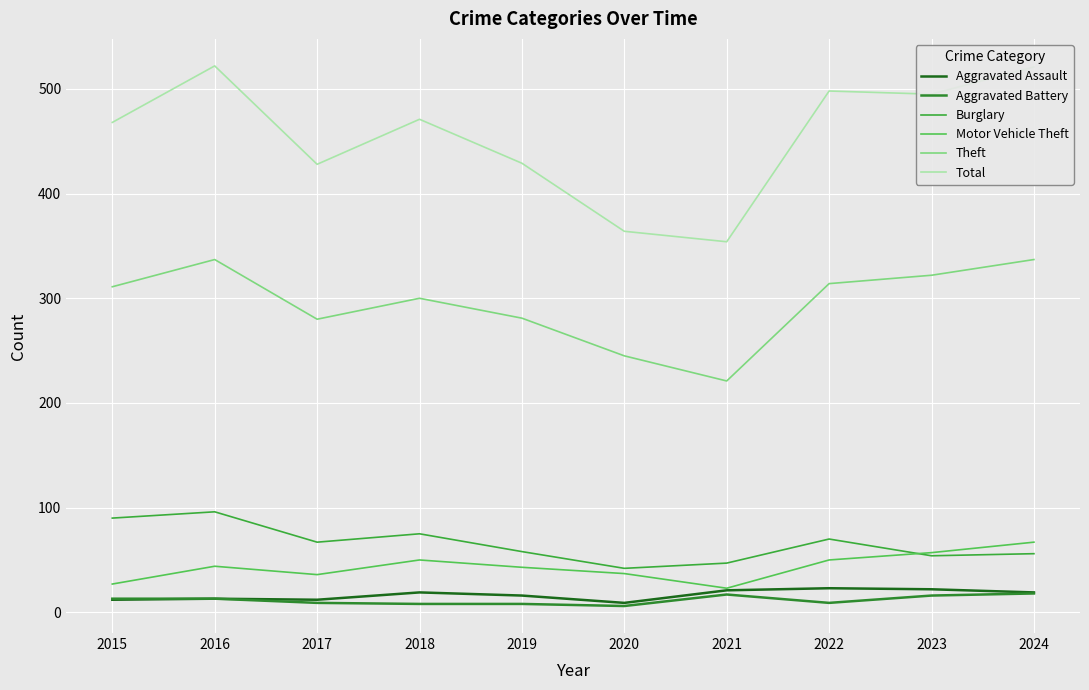

At how many categories does at least one series exceed 134?

10